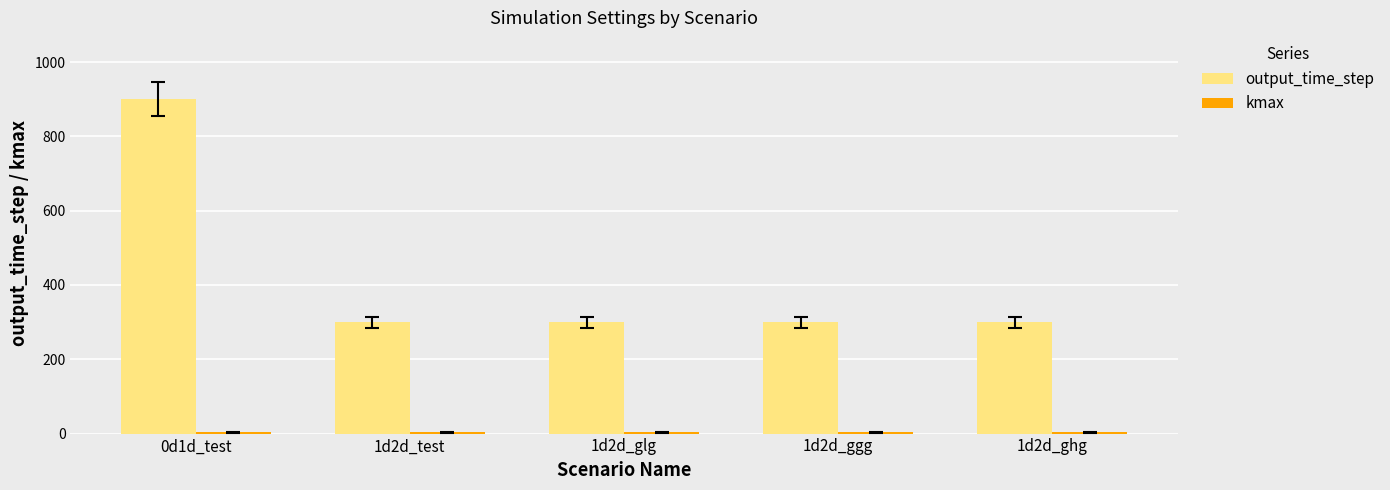

At which category does the chart reach its peak across all series?

0d1d_test